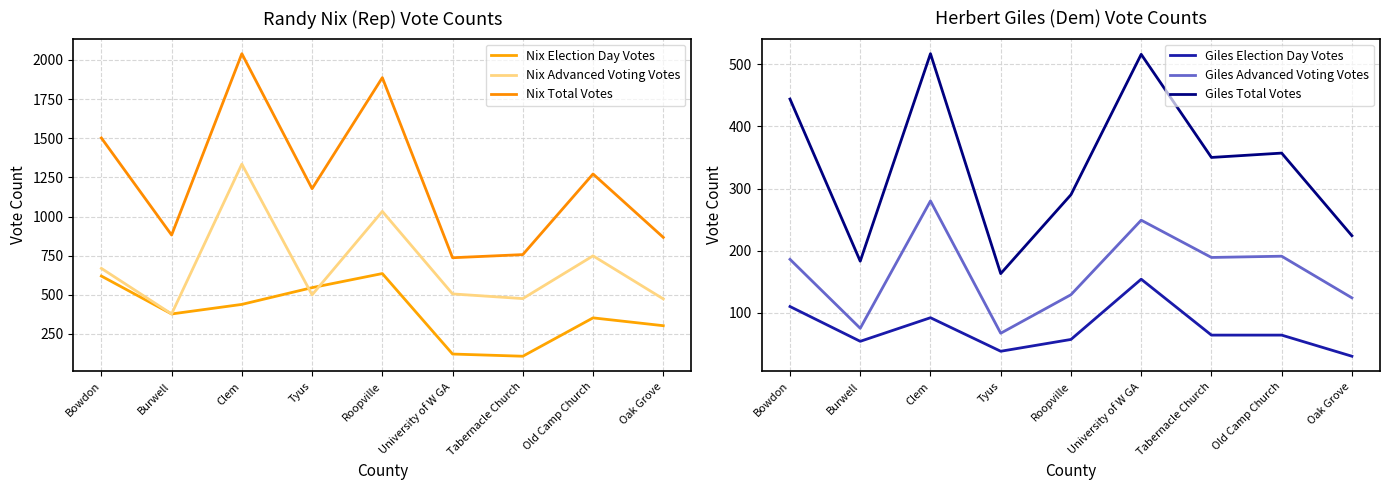

The Giles Election Day Votes series shows 110 at Bowdon. True or false?

True